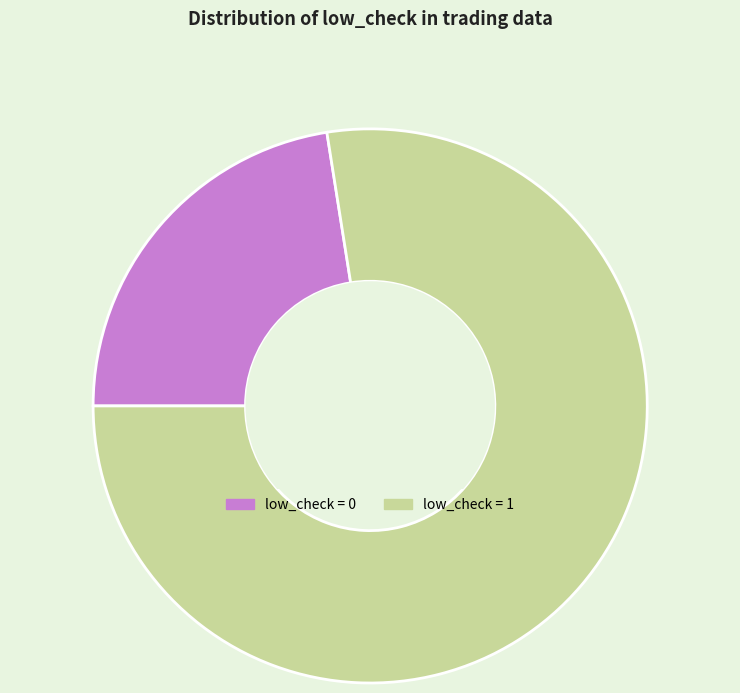

Count the number of slices in the pie.

2